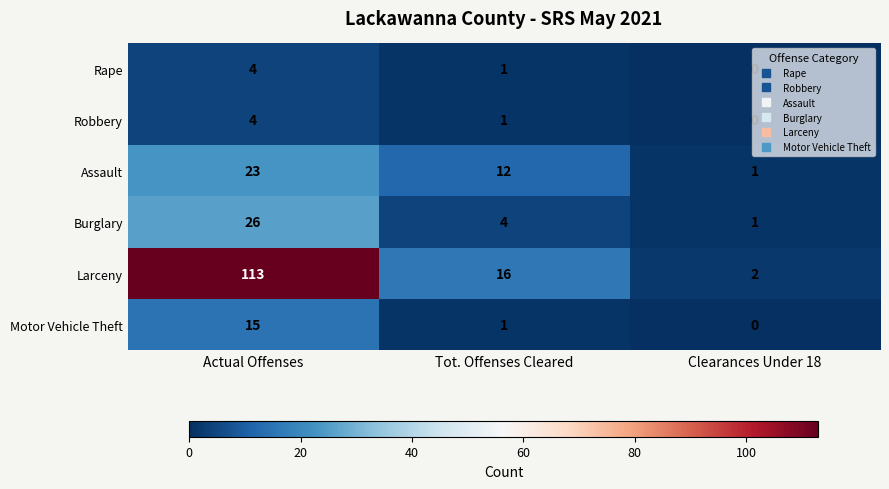

How many Robbery values are between 0 and 4?

3